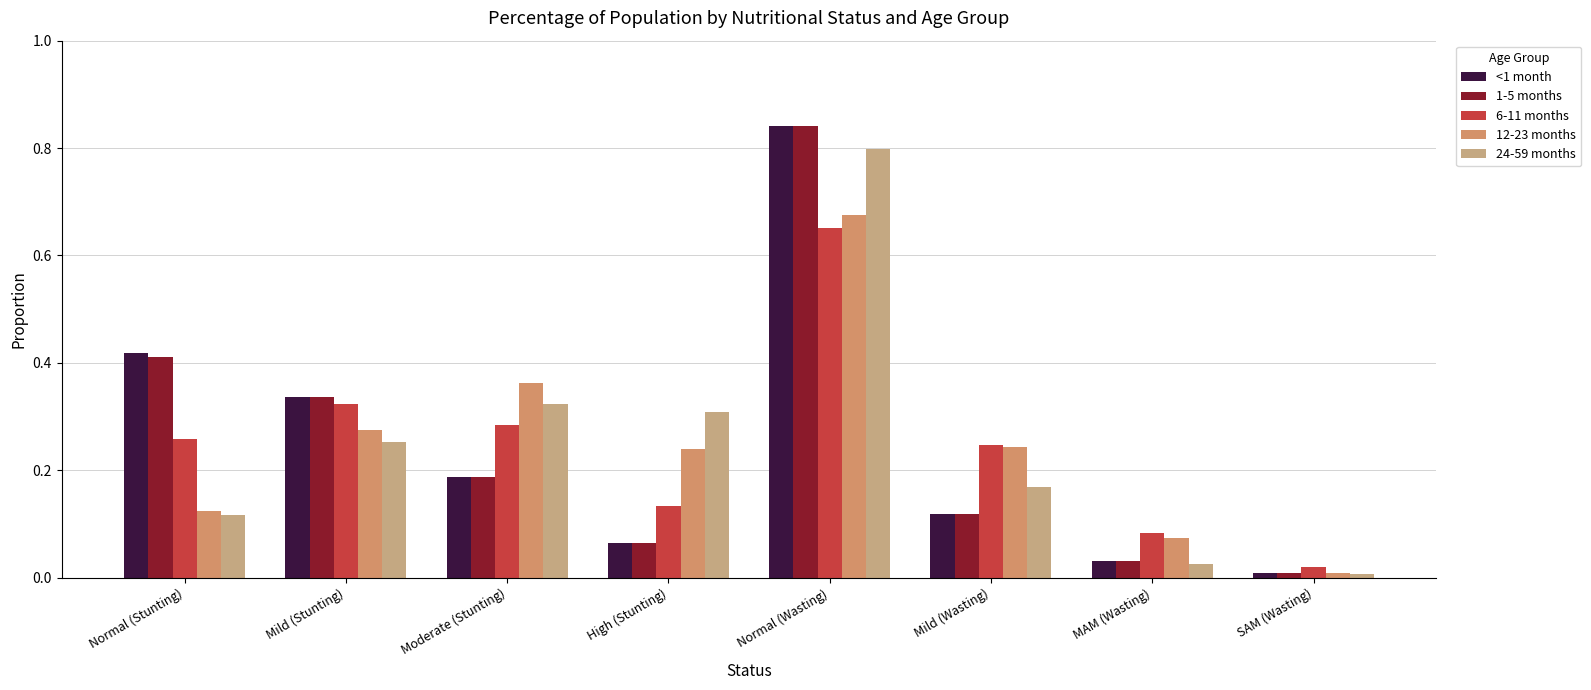

Reading left to right, extract all data points from this chart.

<1 month: 0.4	0.3	0.2	0.1	0.8	0.1	0.0	0.0
1-5 months: 0.4	0.3	0.2	0.1	0.8	0.1	0.0	0.0
6-11 months: 0.3	0.3	0.3	0.1	0.7	0.2	0.1	0.0
12-23 months: 0.1	0.3	0.4	0.2	0.7	0.2	0.1	0.0
24-59 months: 0.1	0.3	0.3	0.3	0.8	0.2	0.0	0.0